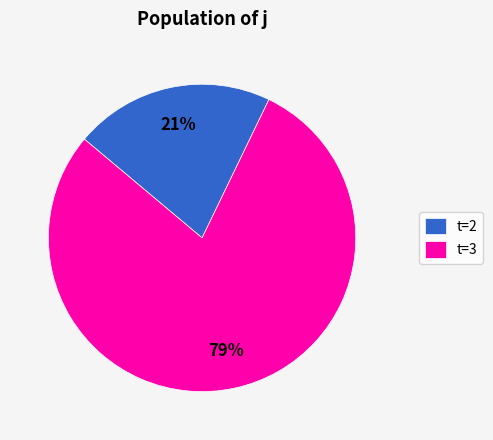

Is there a majority slice in this chart?

Yes